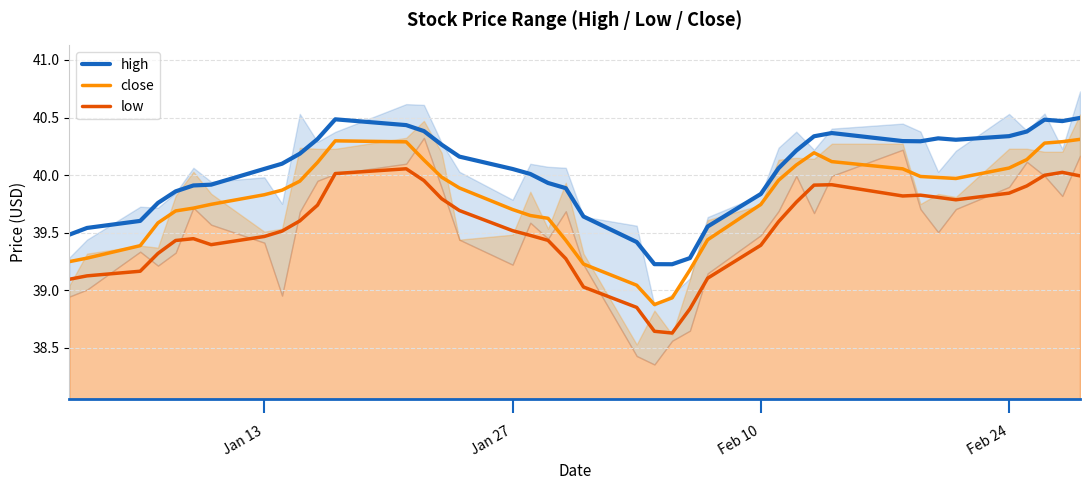

What is the smallest value displayed?

38.6